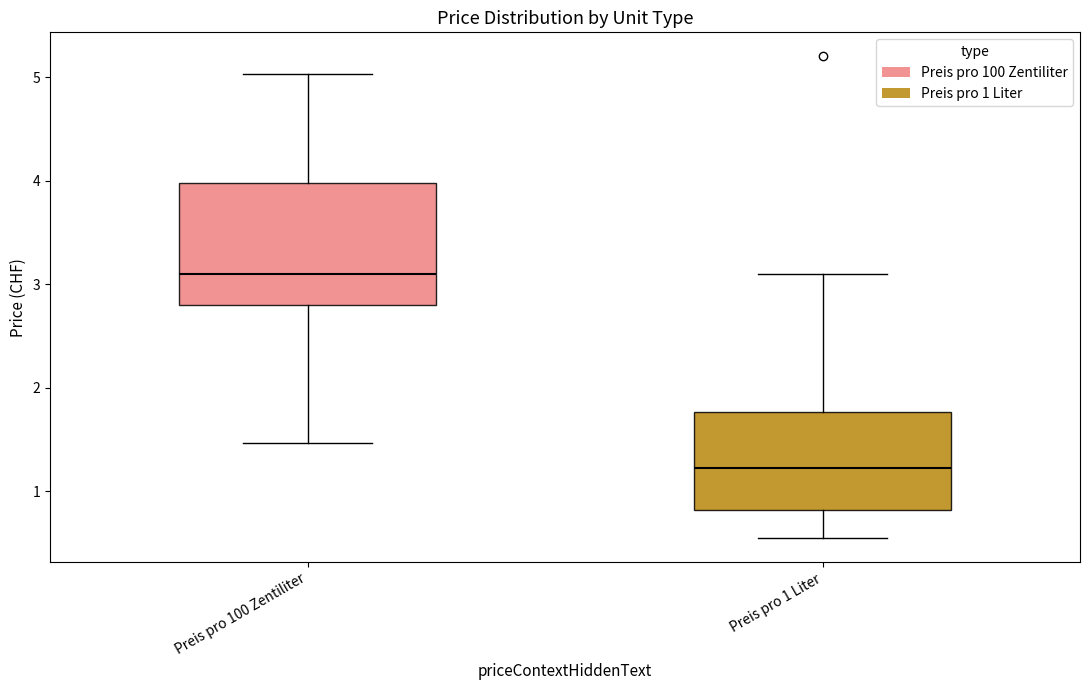

Comparing the boxes themselves (not the whiskers), which one is the tallest?

Preis pro 100 Zentiliter